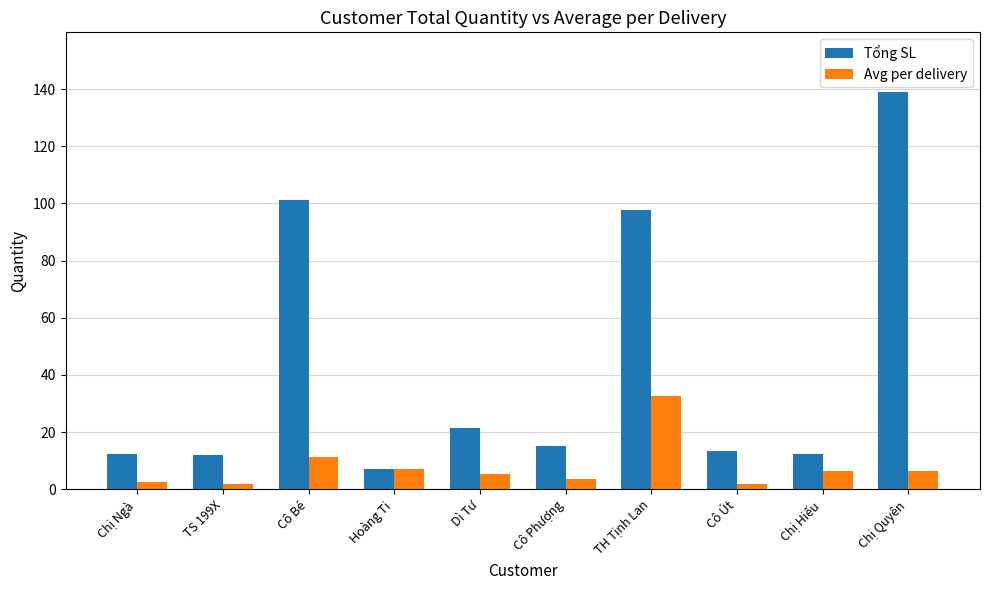

What is the minimum value for Avg per delivery?

1.9